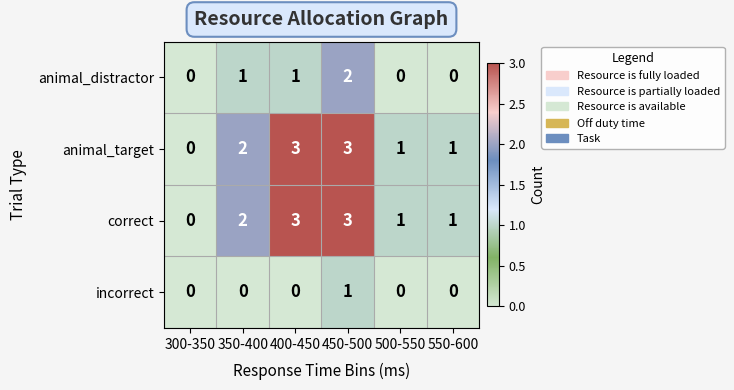

At which label does animal_target reach its minimum?

300-350